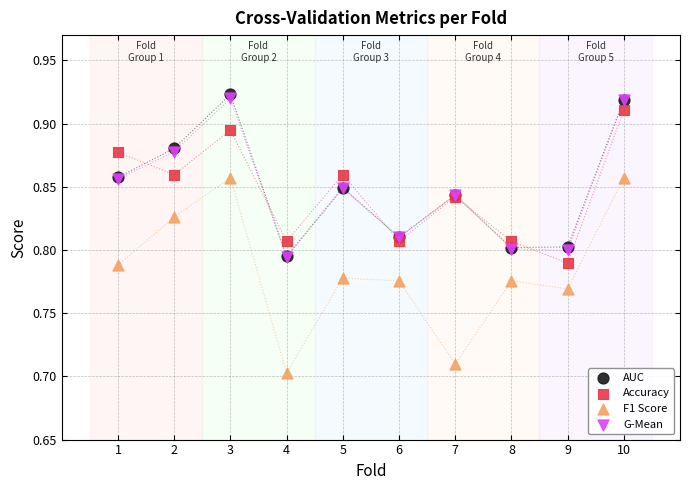

What are all the series names shown in the legend?

AUC, Accuracy, F1 Score, G-Mean